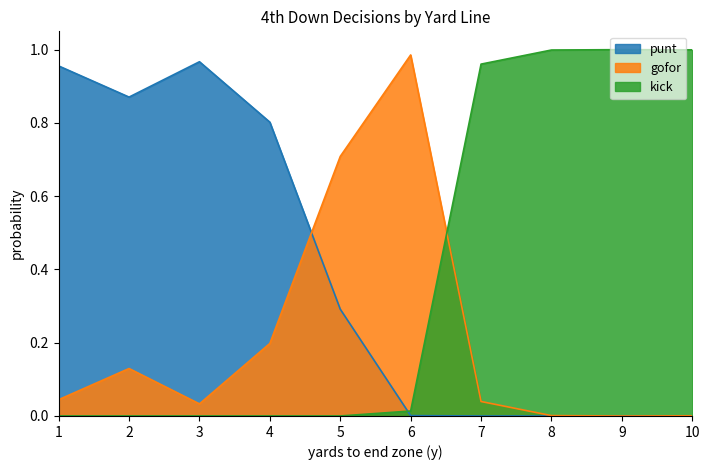

At how many categories does at least one series exceed 0?

10